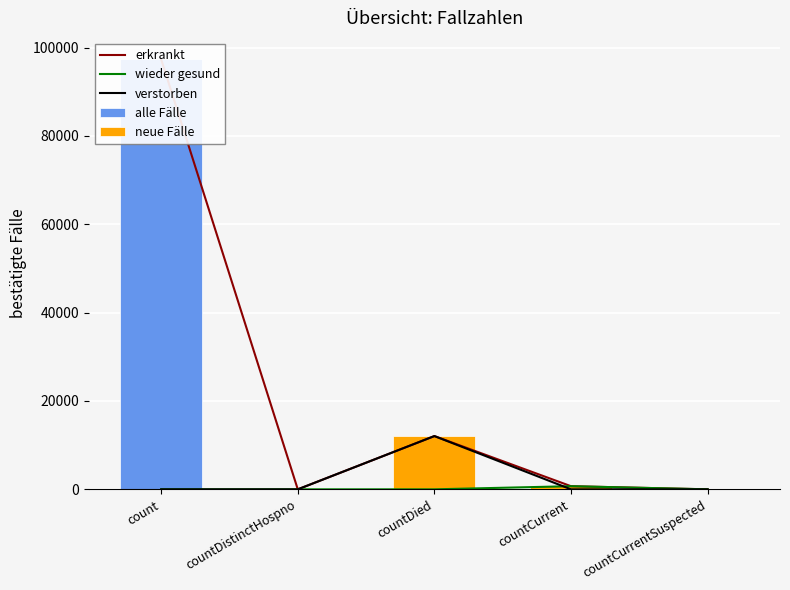

Which label corresponds to the largest value in the chart?

count